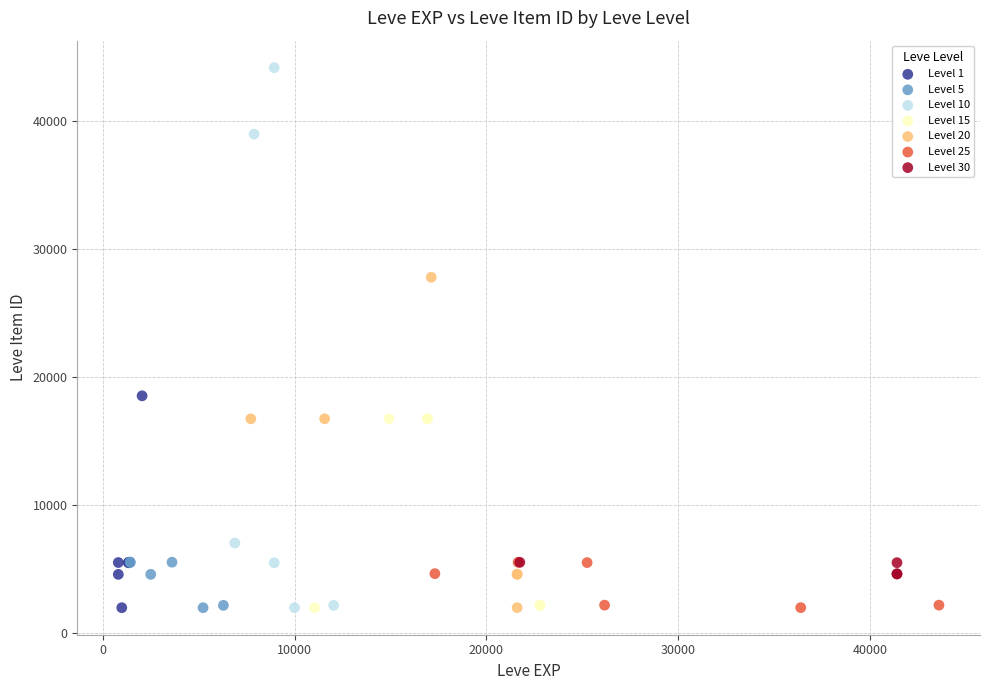

Which series has the widest spread of Y values?

Level 10